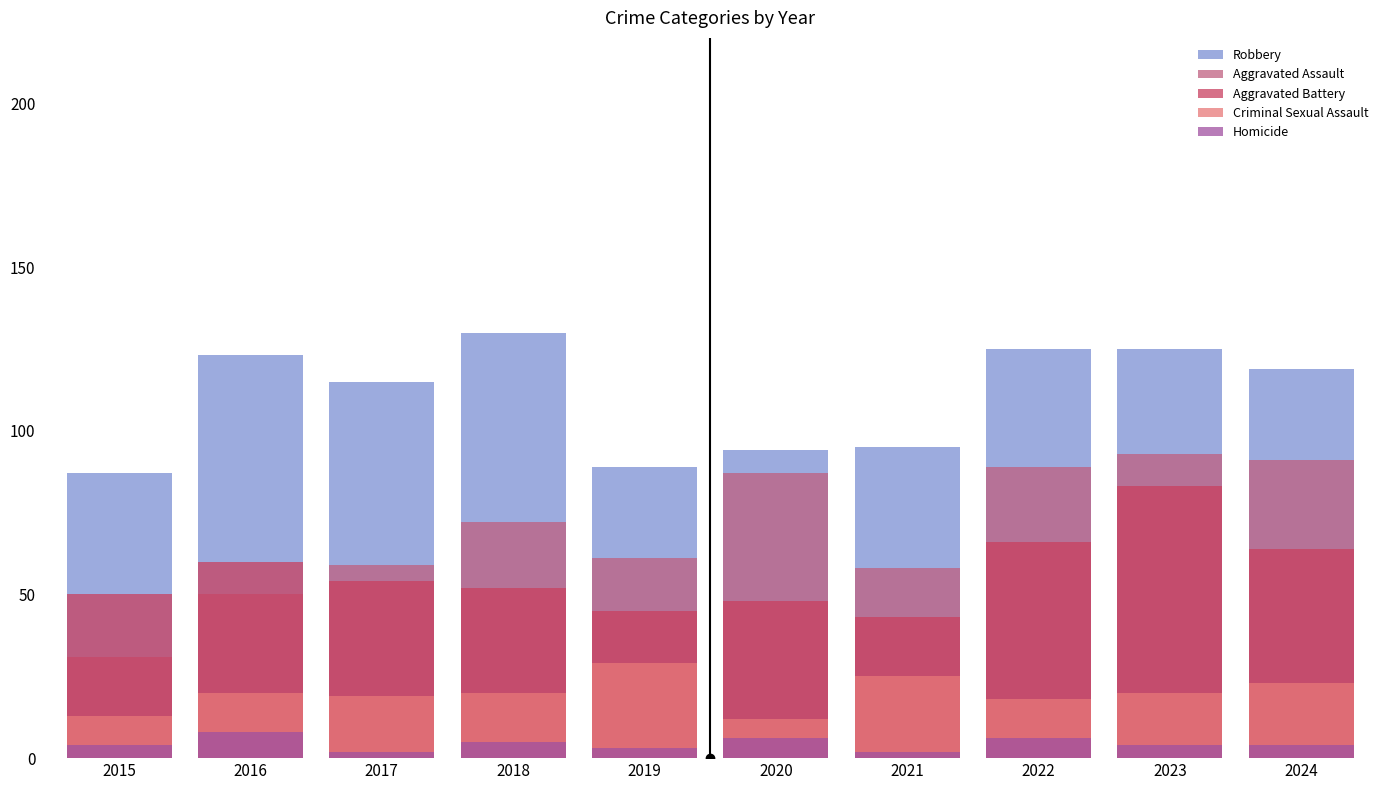

What is the difference between the highest and lowest values at 2017?

113